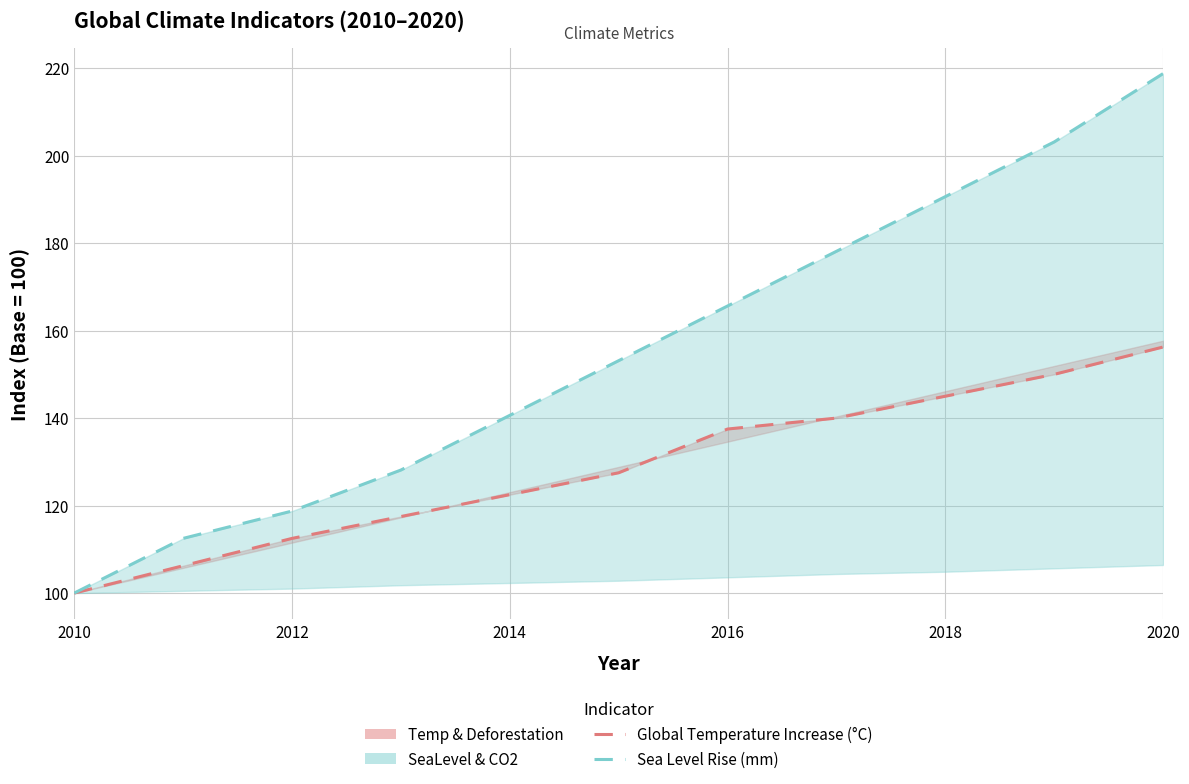

True or false: Sea Level Rise (mm) and Global Temperature Increase (°C) cross at least once.

False